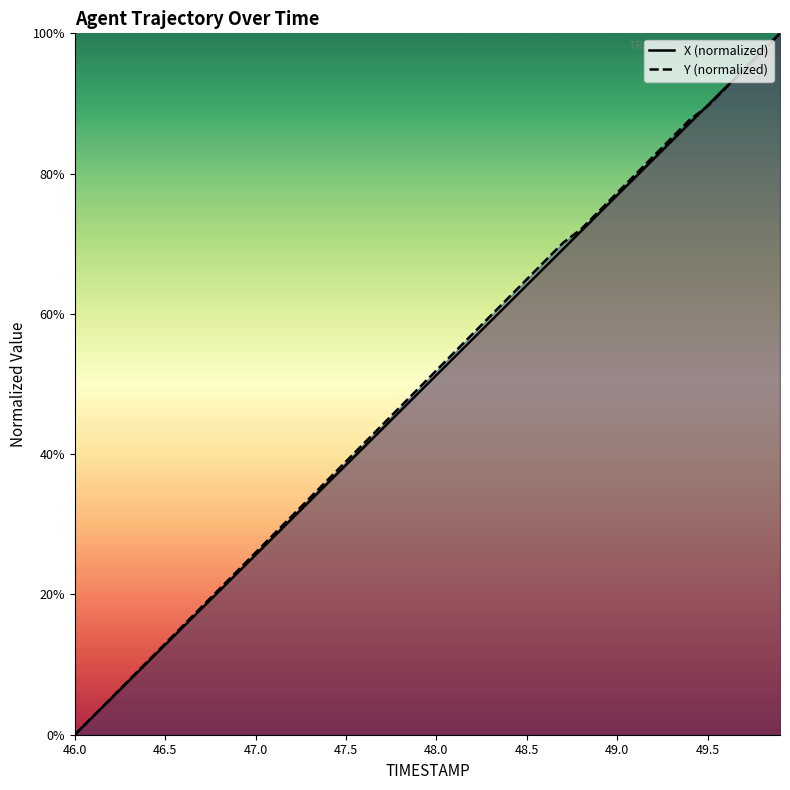

Where do X and Y first cross each other?

49.4 and 49.5